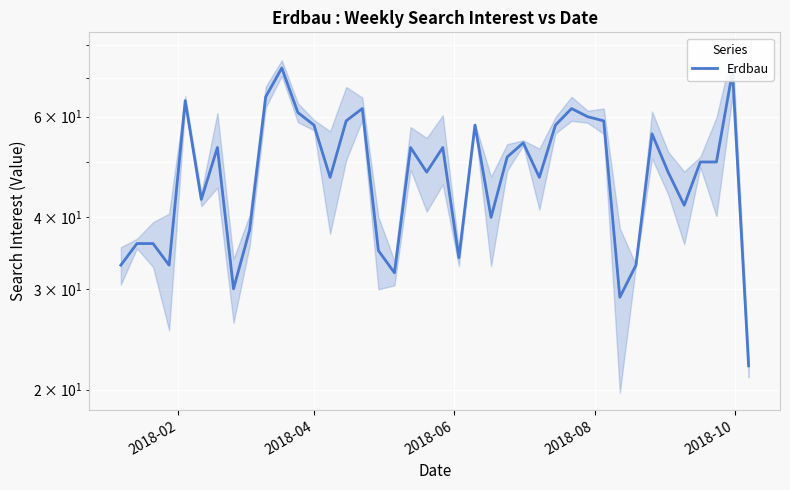

How many values exceed 50?

19